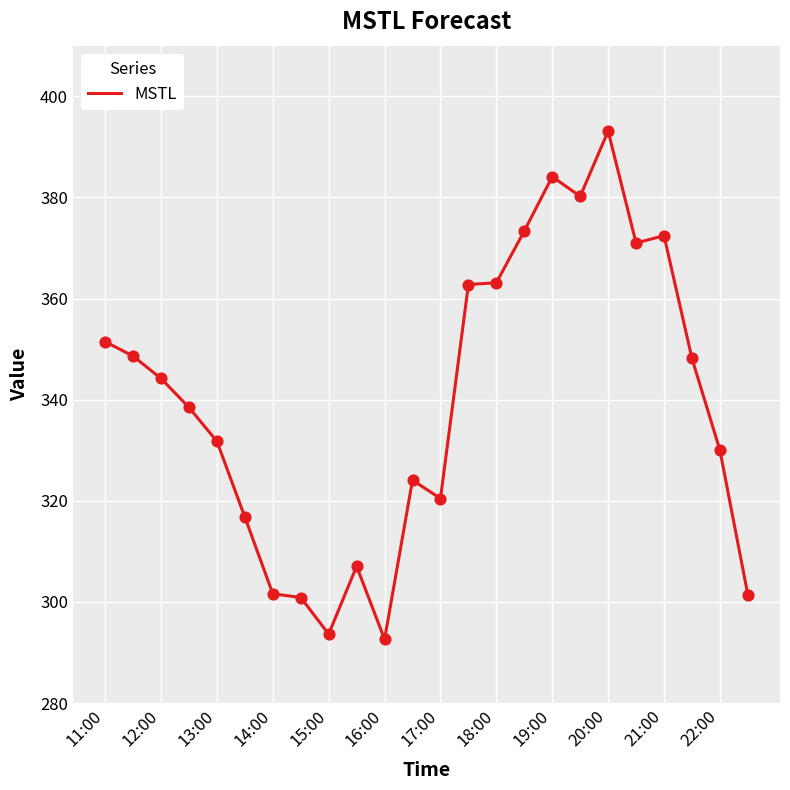

What is the difference between the maximum and minimum values?

100.5